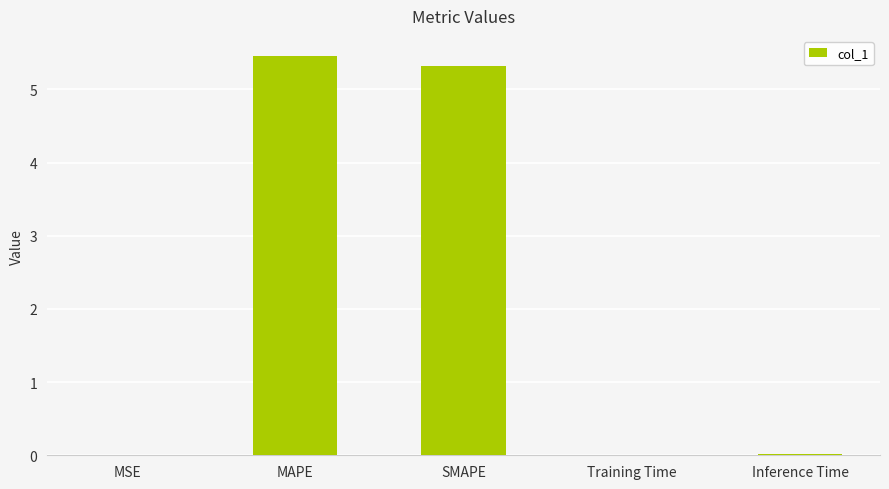

What is the maximum value shown in the chart?

5.5